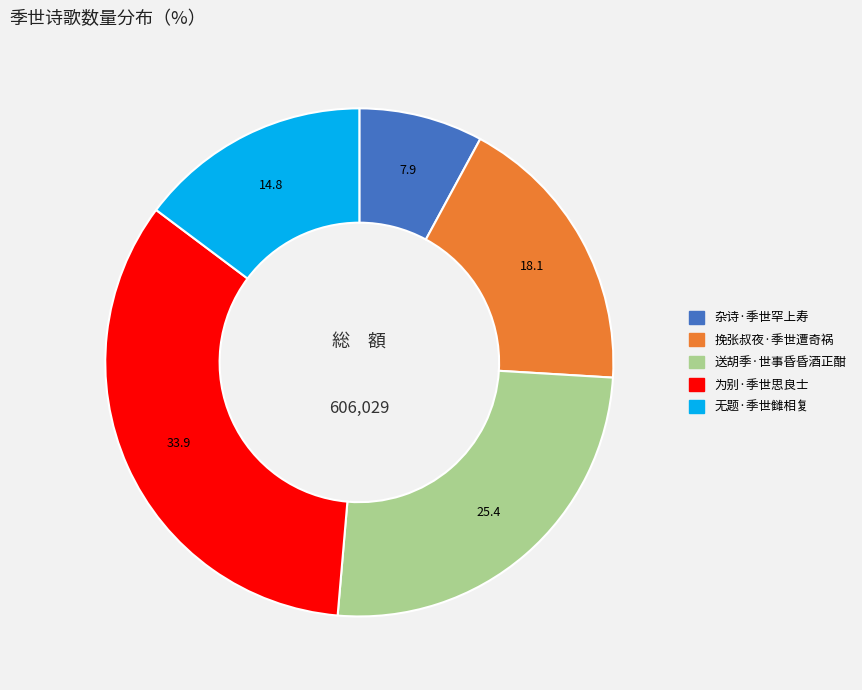

Is 送胡季·世事昏昏酒正酣 the majority of the pie?

No